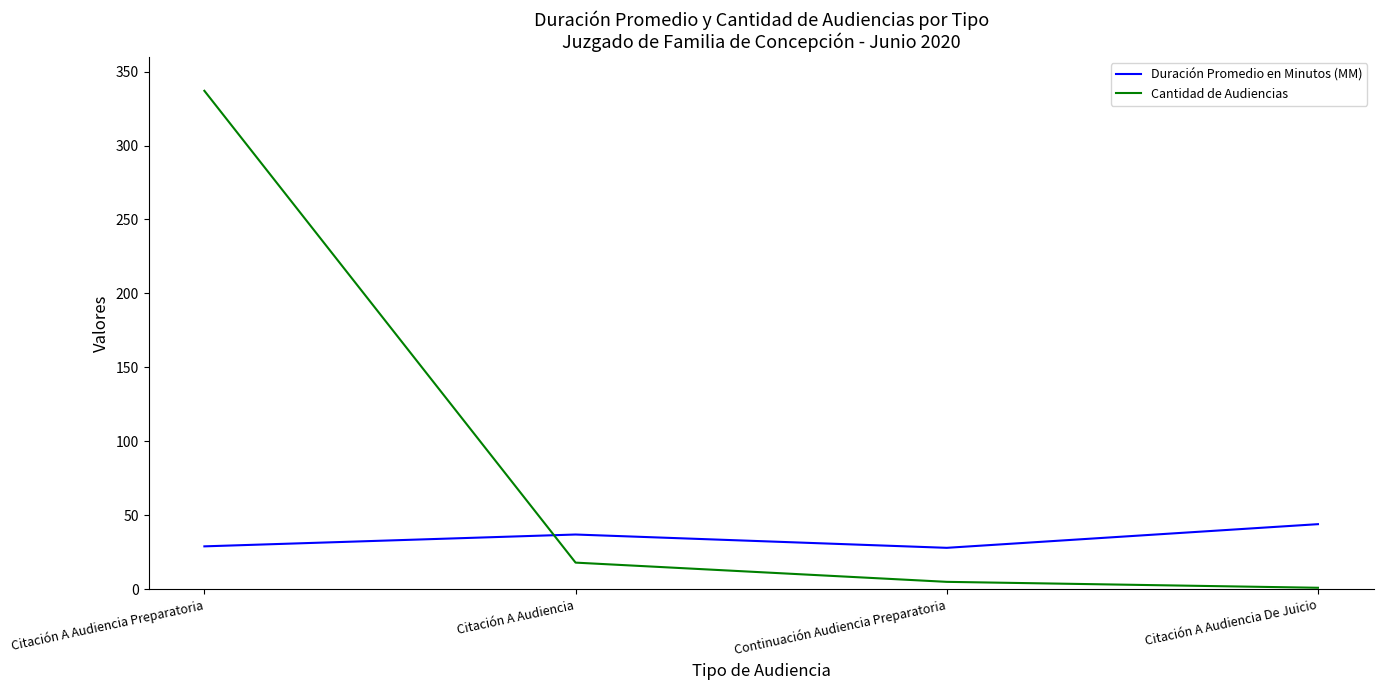

Which series has the widest spread of values?

Cantidad de Audiencias